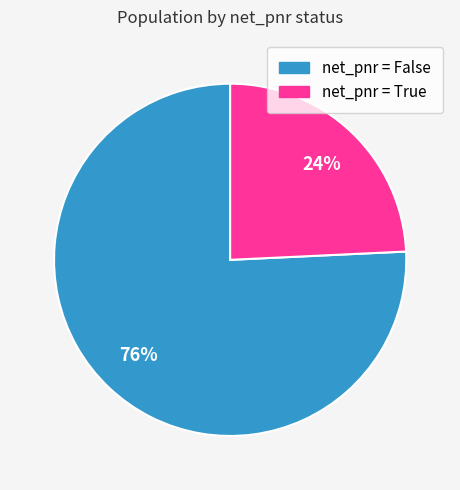

Is there any slice that represents more than half of the pie?

Yes